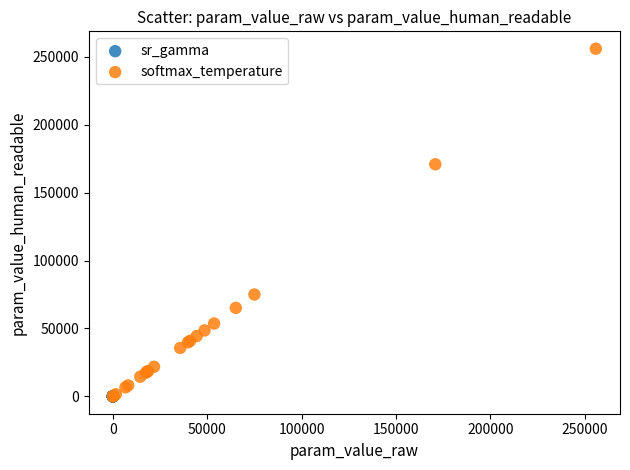

Which series has the largest Y range (max minus min)?

softmax_temperature